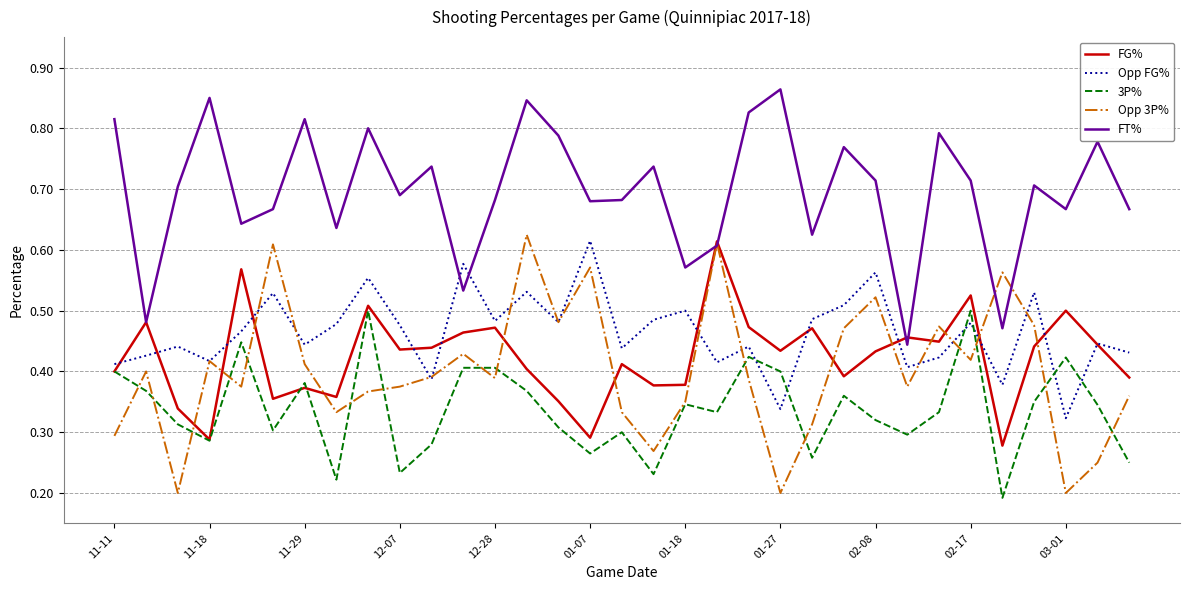

Which series has the largest total across all categories?

FT%